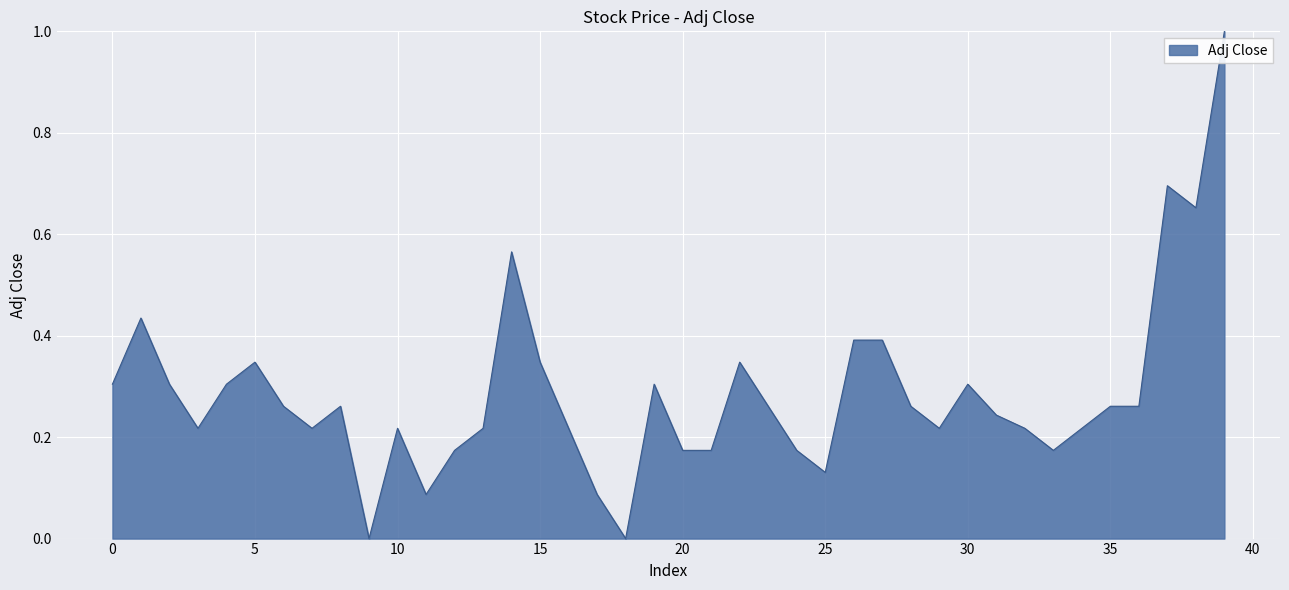

What is the difference between the maximum and second lowest values?

1.0